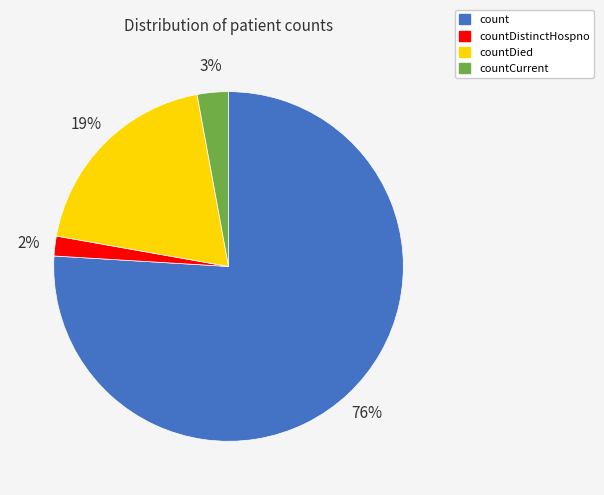

Is there a majority slice in this chart?

Yes